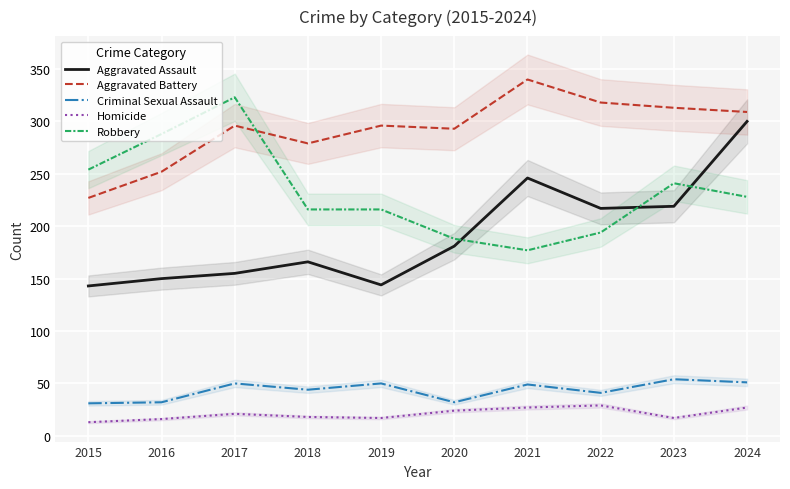

At which category does the chart reach its minimum across all series?

2015